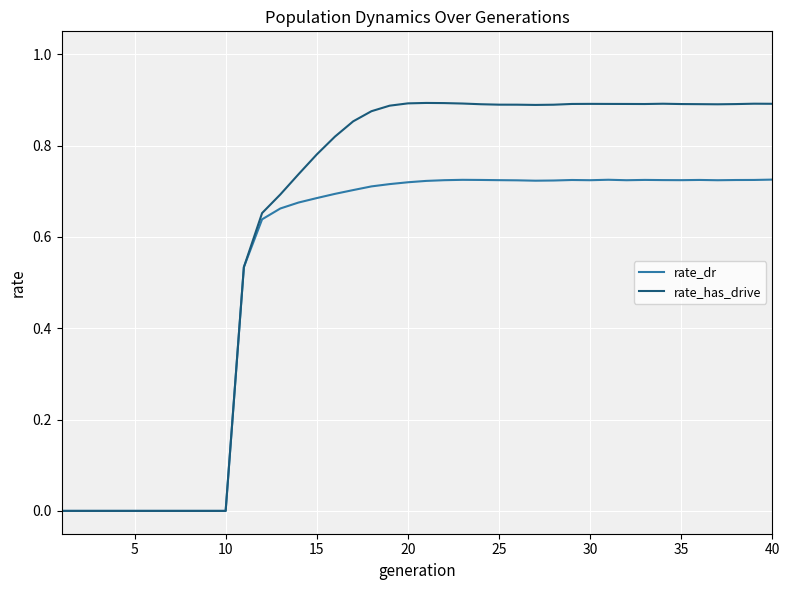

List the series in order of their overall mean, highest first.

rate_has_drive, rate_dr